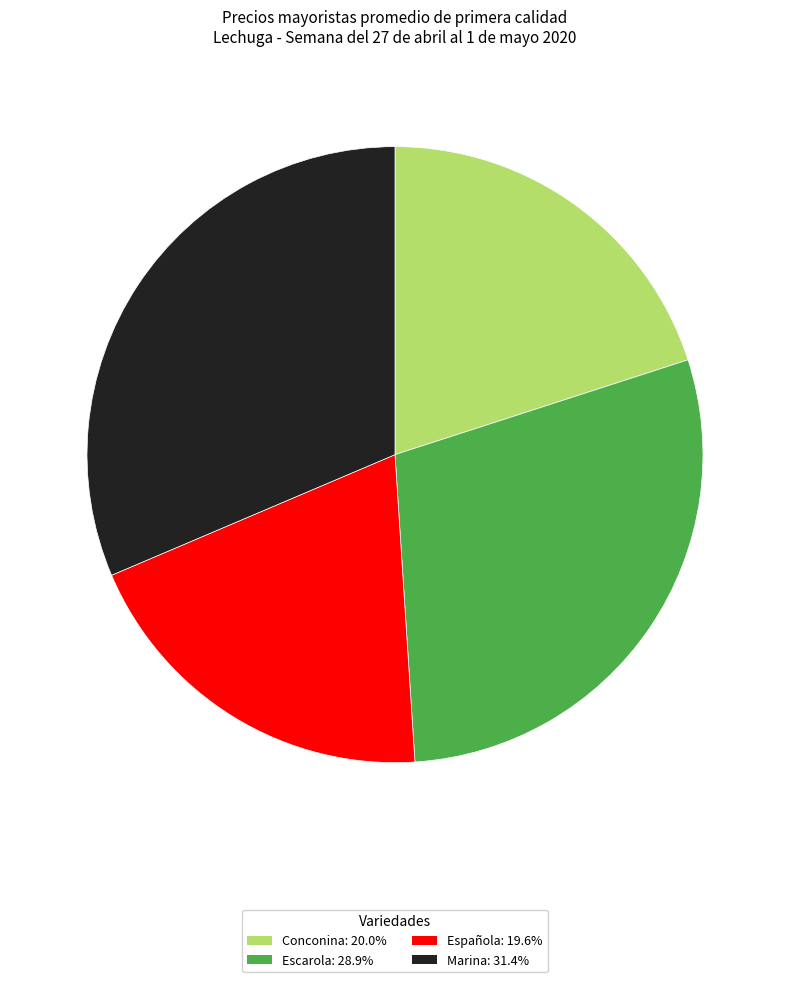

What is the largest slice in the pie chart?

Marina